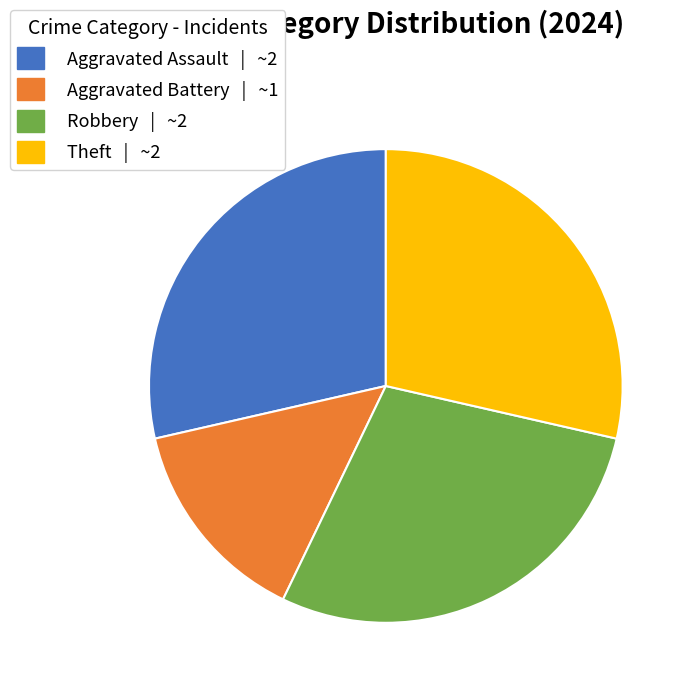

Do Aggravated Battery | ~1 and Aggravated Assault | ~2 together represent more than half of the pie?

No